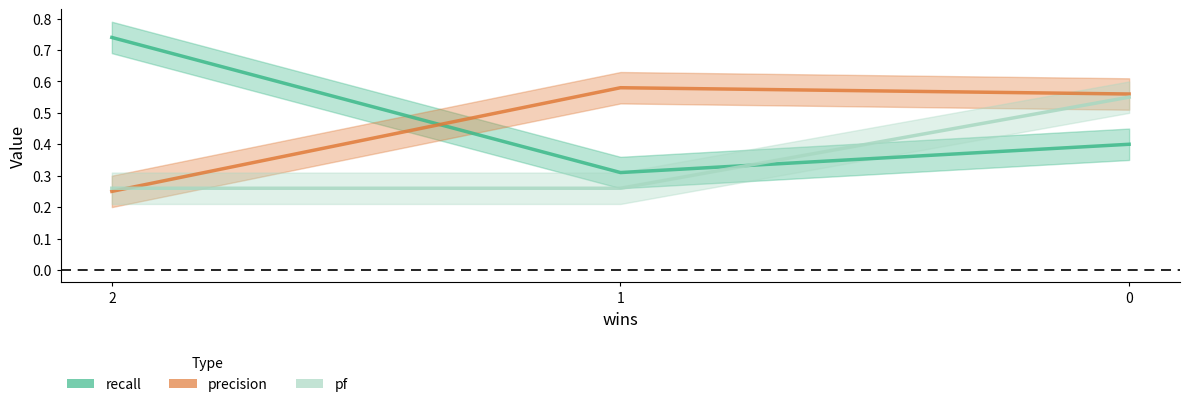

Is it true that recall equals 0.7 at 2?

True